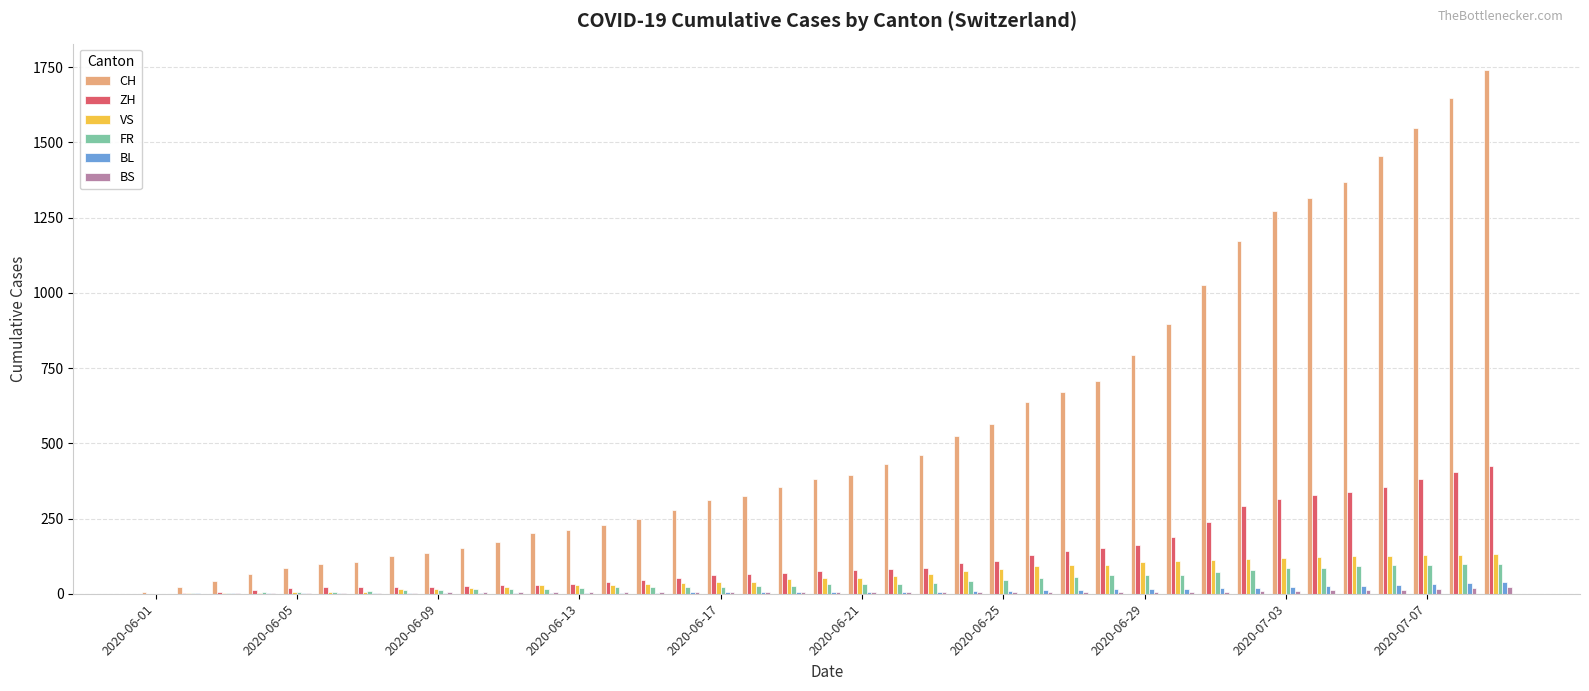

What is the sum of all CH values?

22173